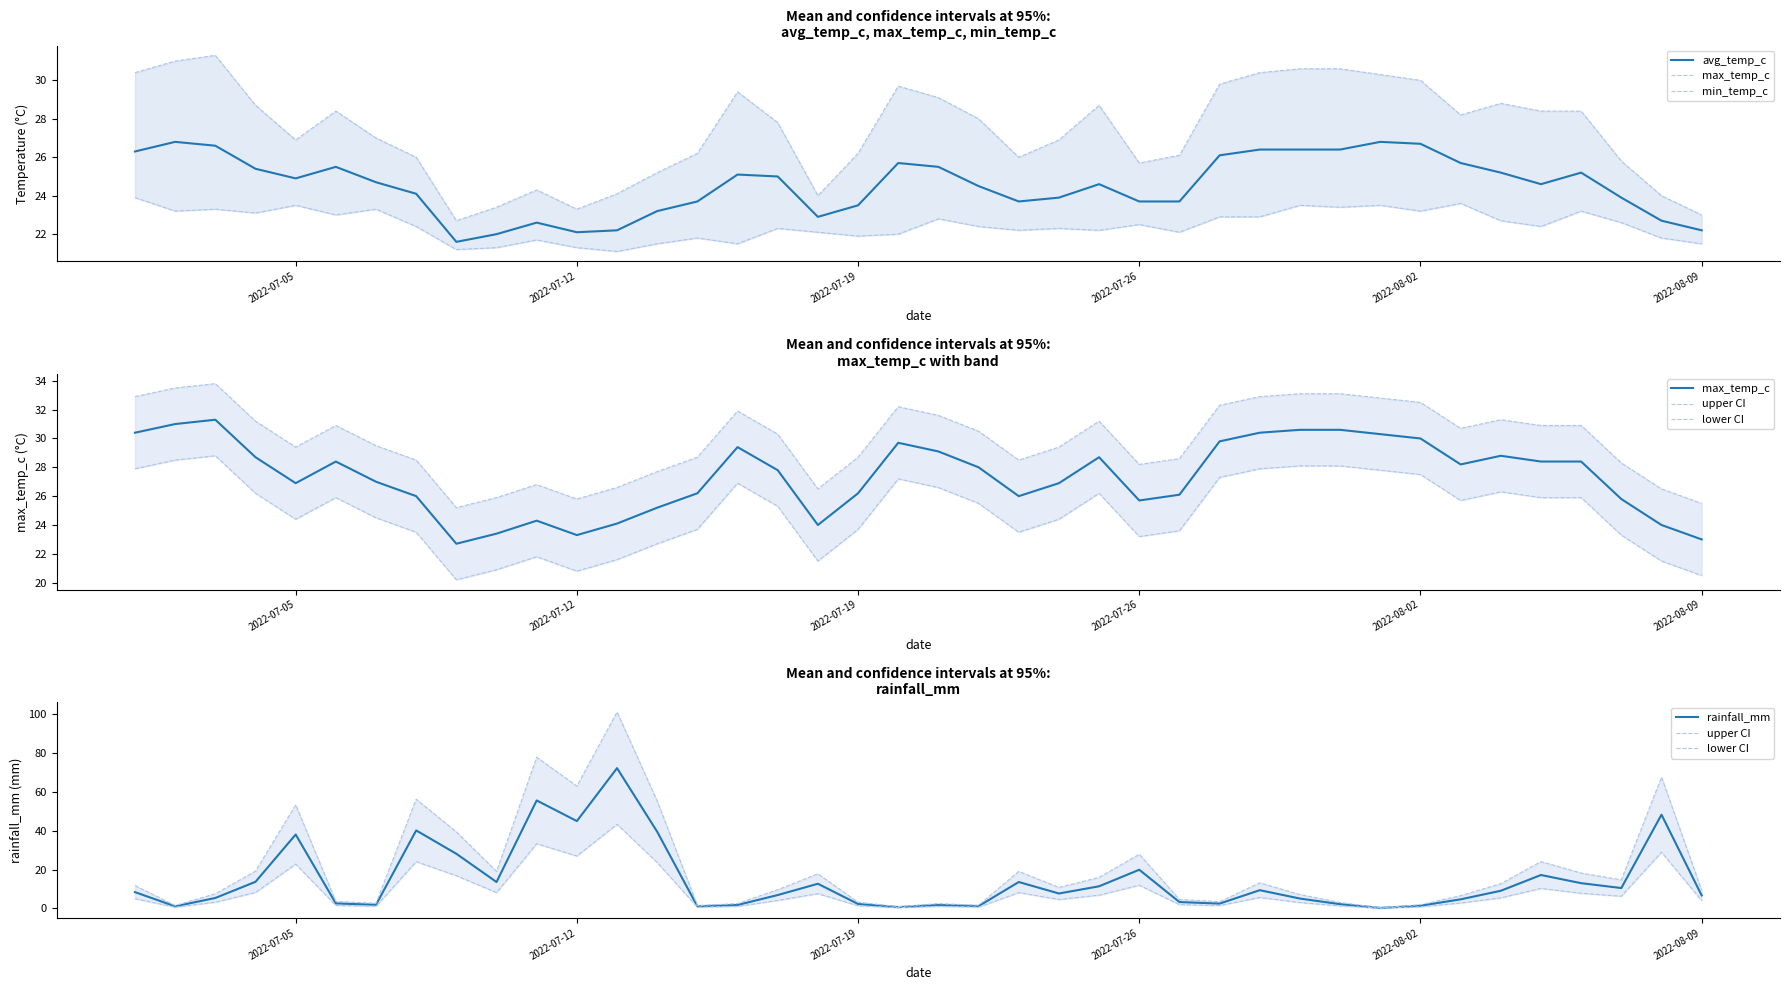

Does the chart have visible grid lines?

No